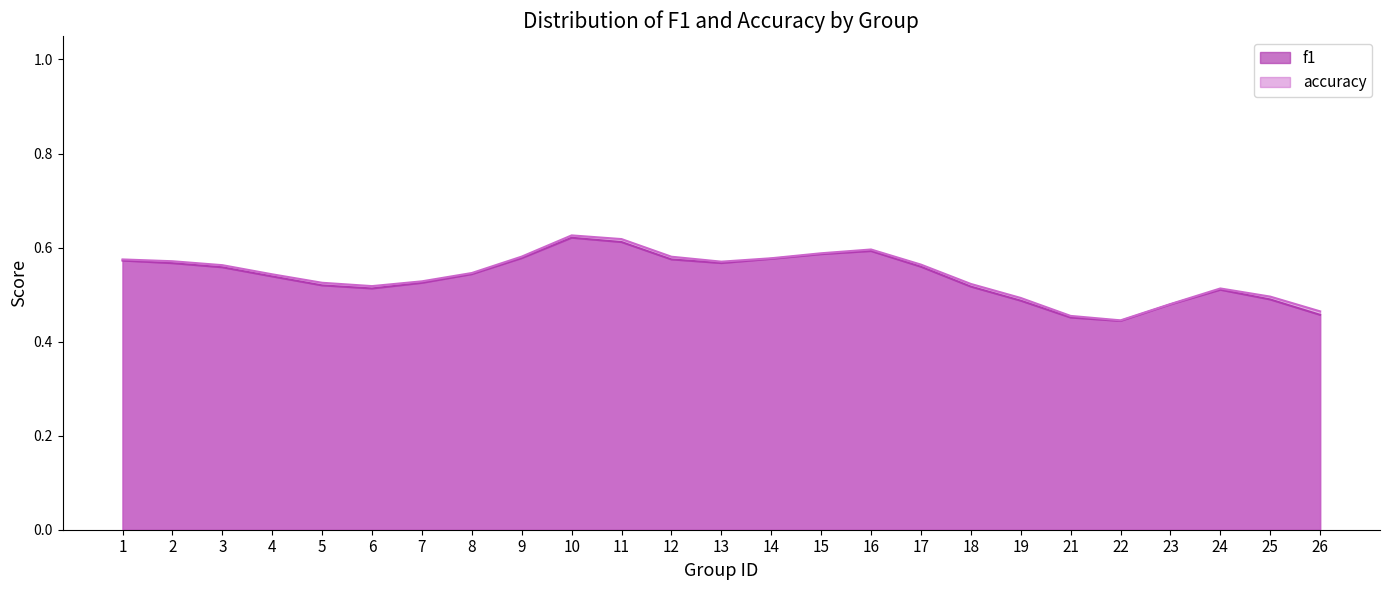

Is the value of f1 at 15 greater than the value of accuracy at 24?

Yes